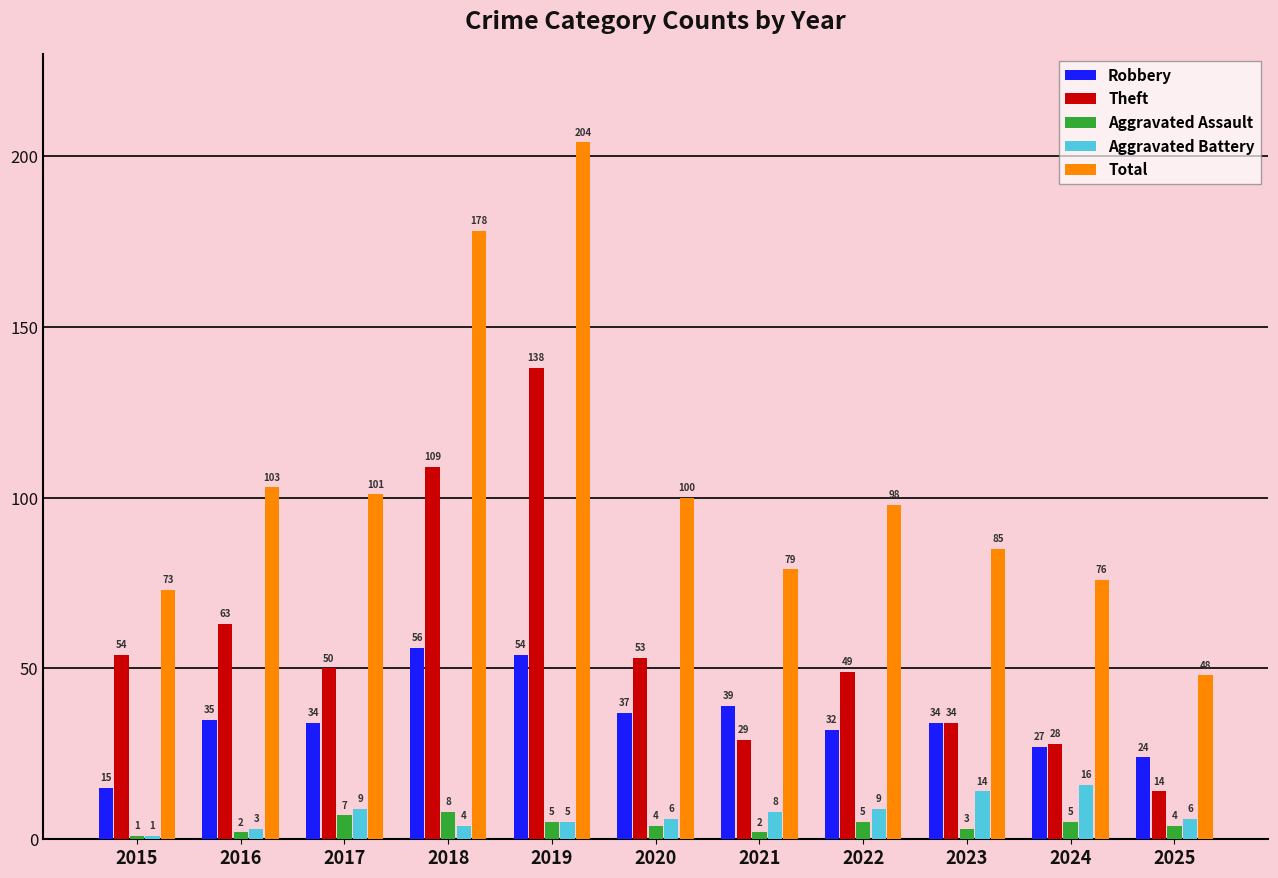

Reading left to right, what are all the values shown in this chart?

Robbery: 15	35	34	56	54	37	39	32	34	27	24
Theft: 54	63	50	109	138	53	29	49	34	28	14
Aggravated Assault: 1	2	7	8	5	4	2	5	3	5	4
Aggravated Battery: 1	3	9	4	5	6	8	9	14	16	6
Total: 73	103	101	178	204	100	79	98	85	76	48